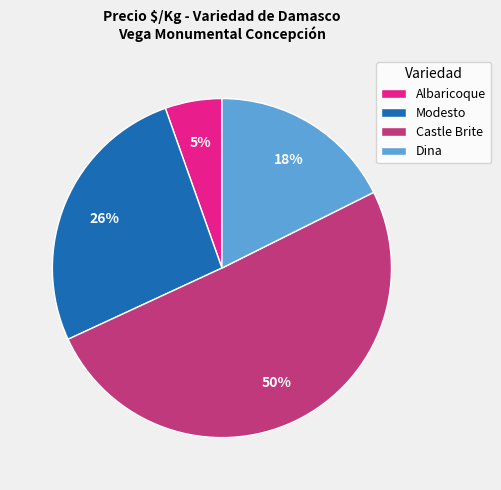

Is it true that Albaricoque is 1% of the pie?

False